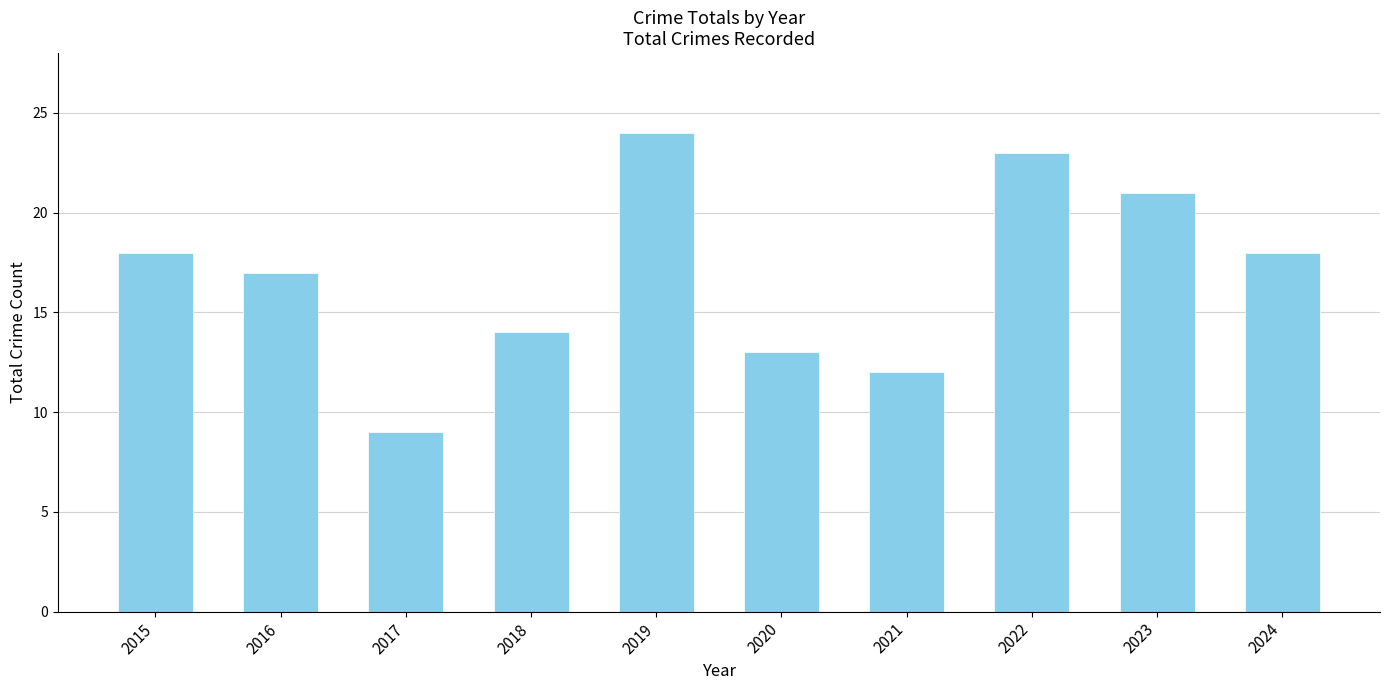

True or false: the data shows 12 at 2021.

True